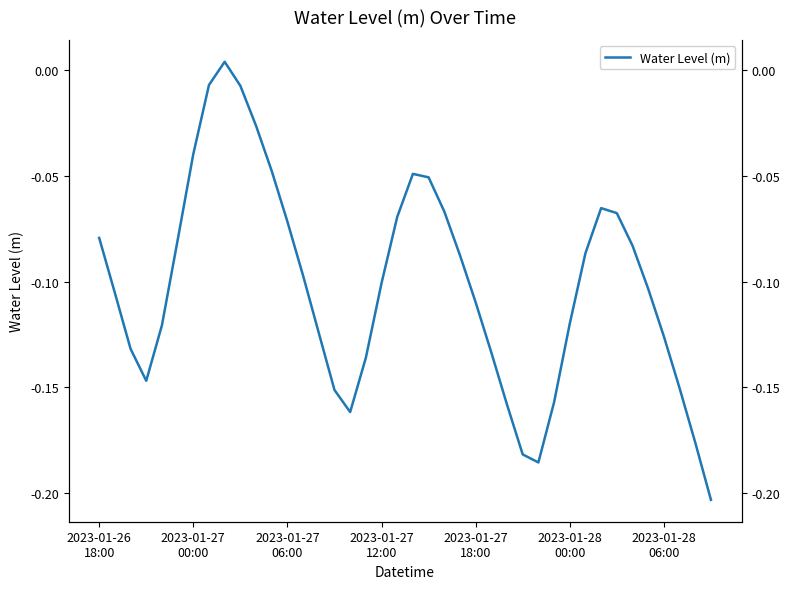

Which category has the highest value across all series?

8